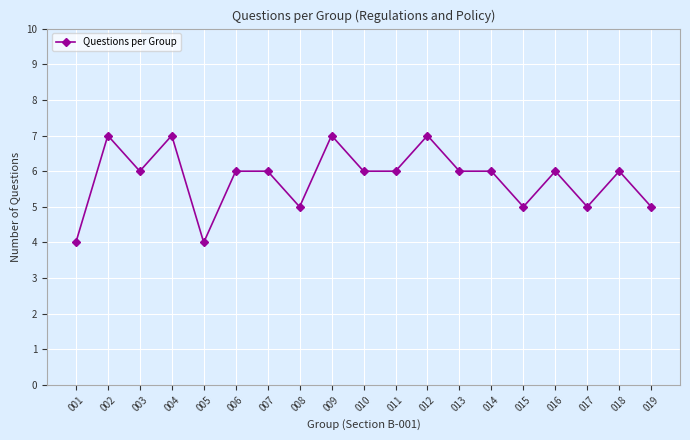

What is the maximum value shown in the chart?

7